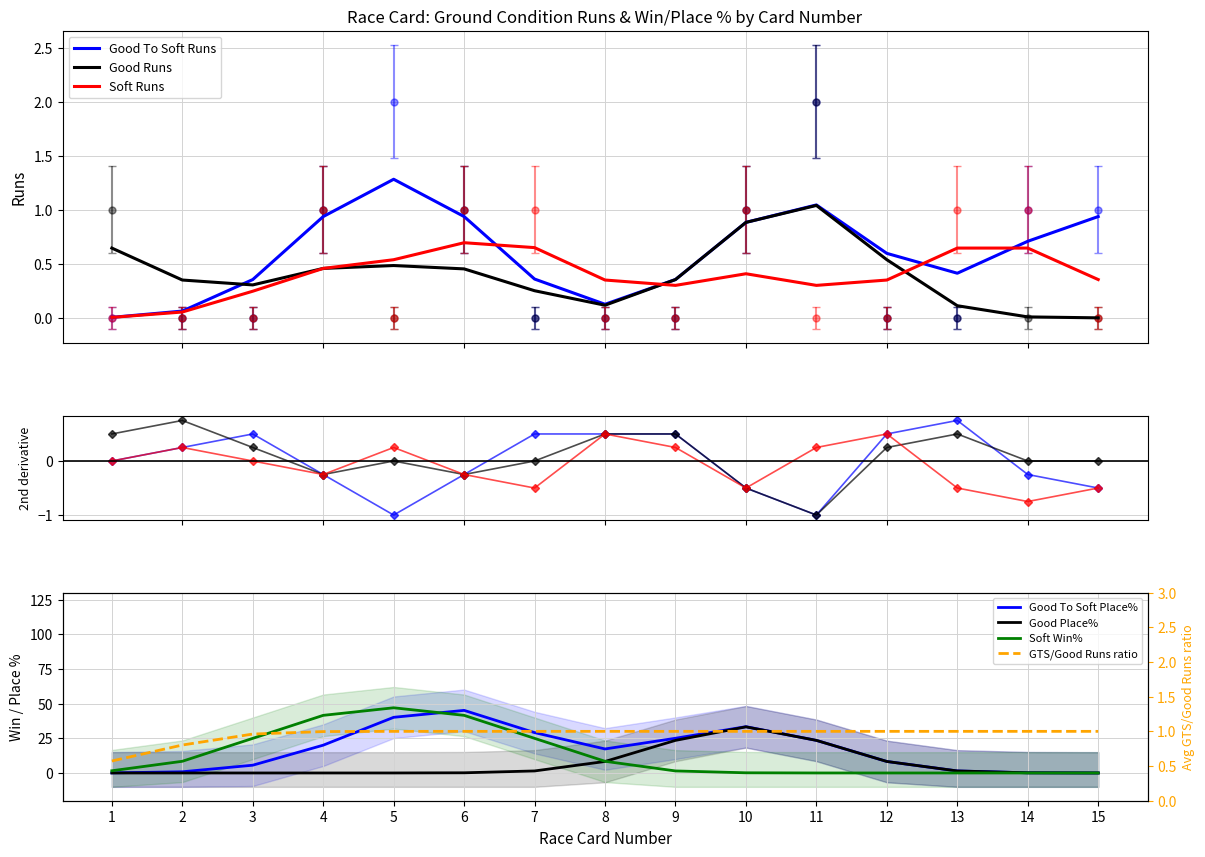

At which category is the sum across all series the highest?

11